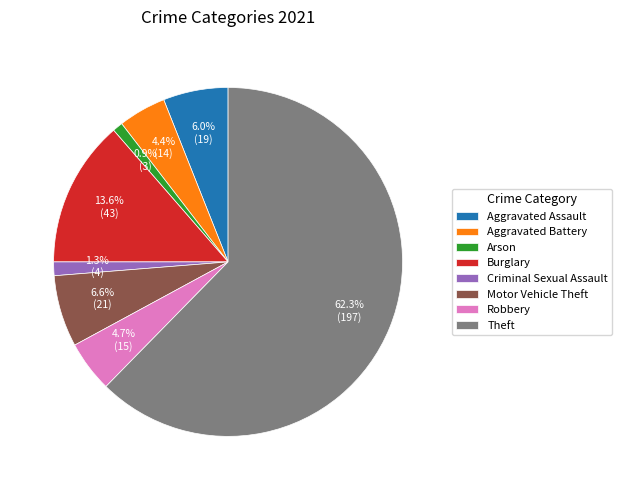

Which category has the biggest portion of the pie?

Theft